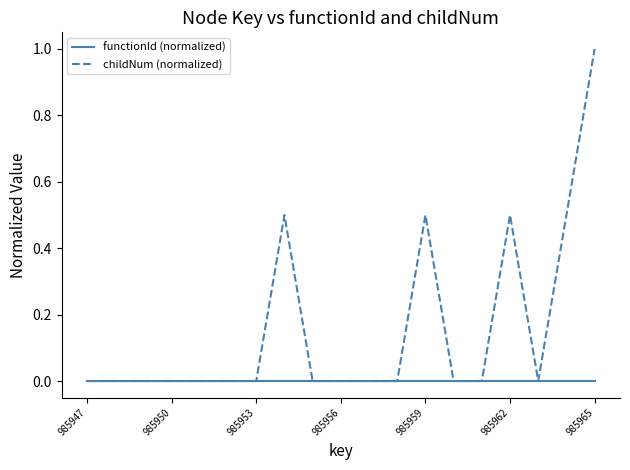

Which series has the largest total across all categories?

childNum (normalized)